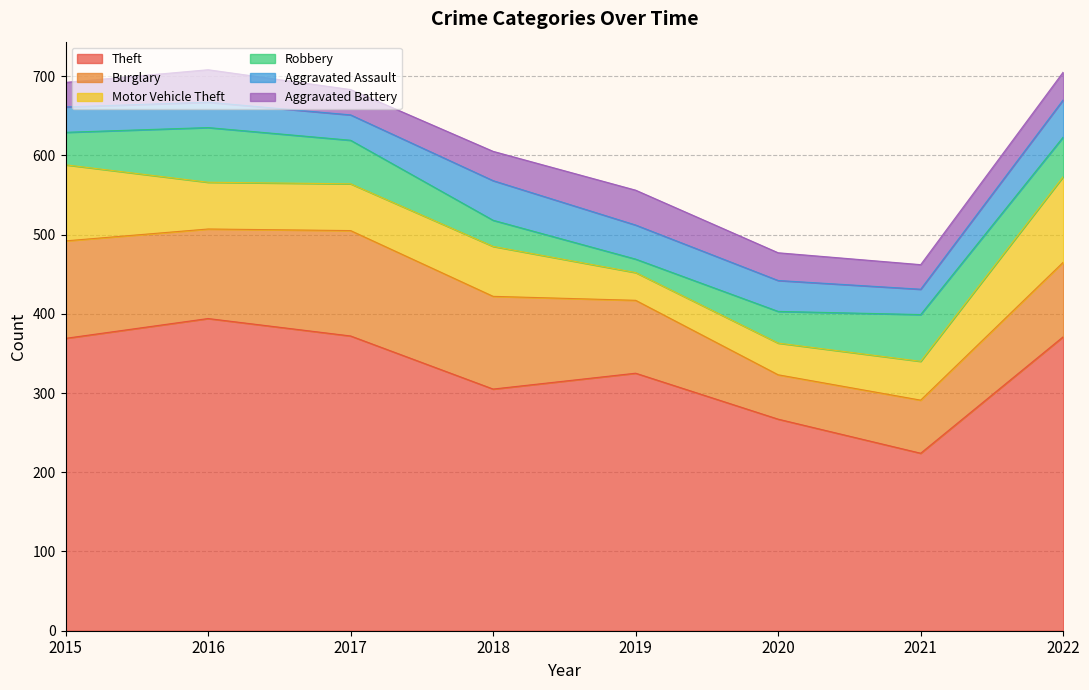

Rank the categories by Aggravated Assault value from highest to lowest.

2018, 2022, 2019, 2020, 2015, 2016, 2017, 2021